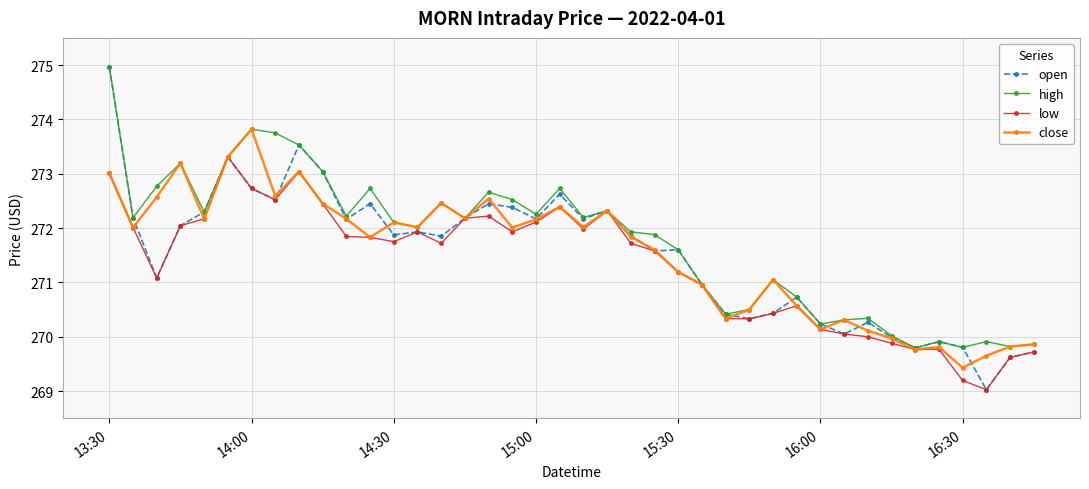

Which series has the widest spread of values?

open